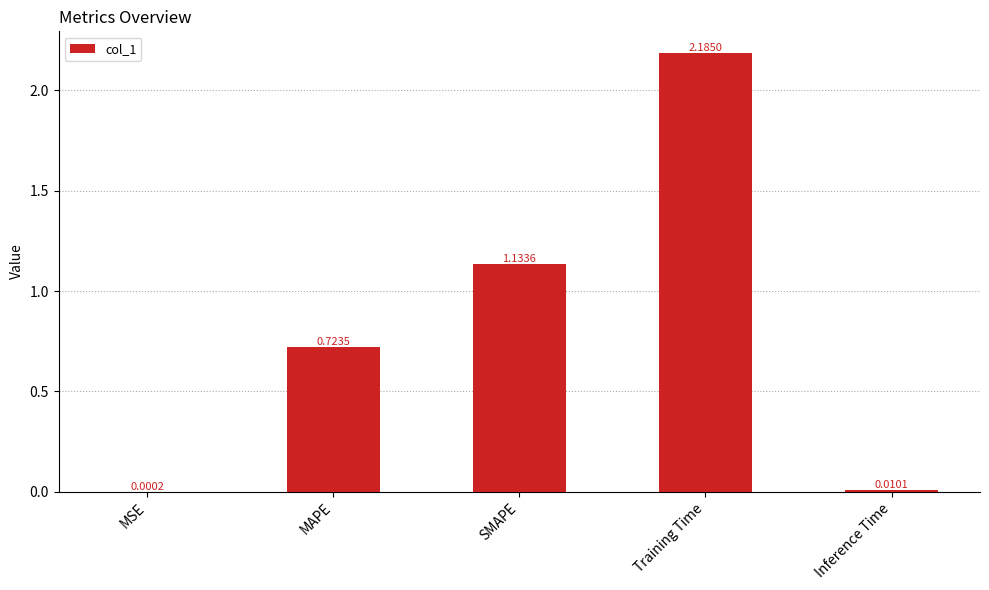

Which label corresponds to the largest value in the chart?

Training Time